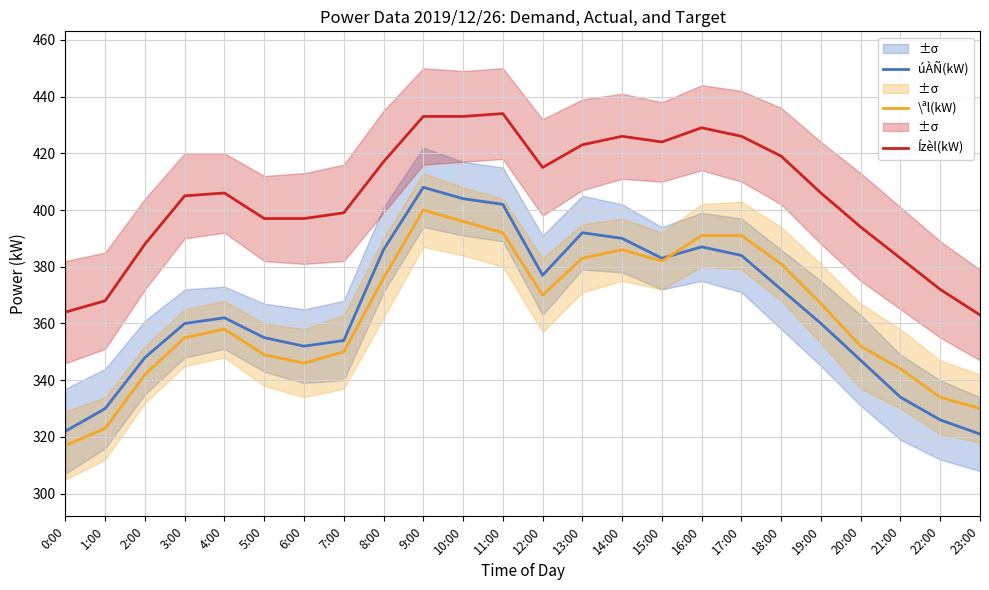

True or false: Ízèl(kW) and úÀÑ(kW) intersect in this chart.

False